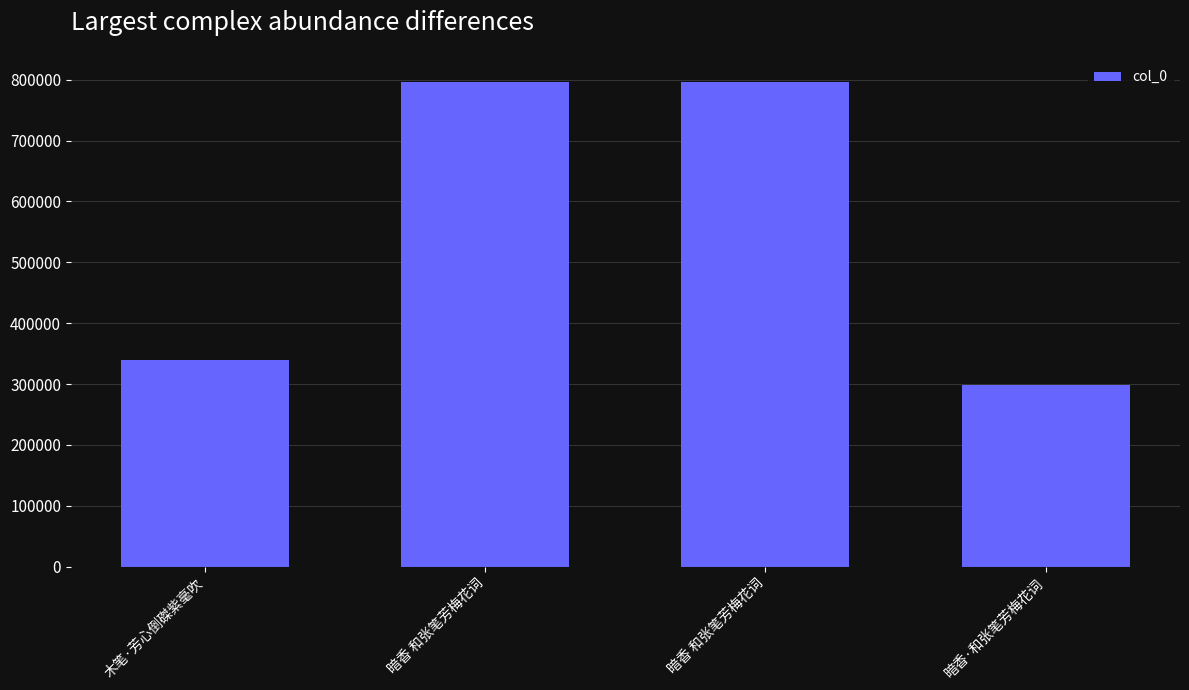

Are the bars grouped side by side (vs. stacked)?

No